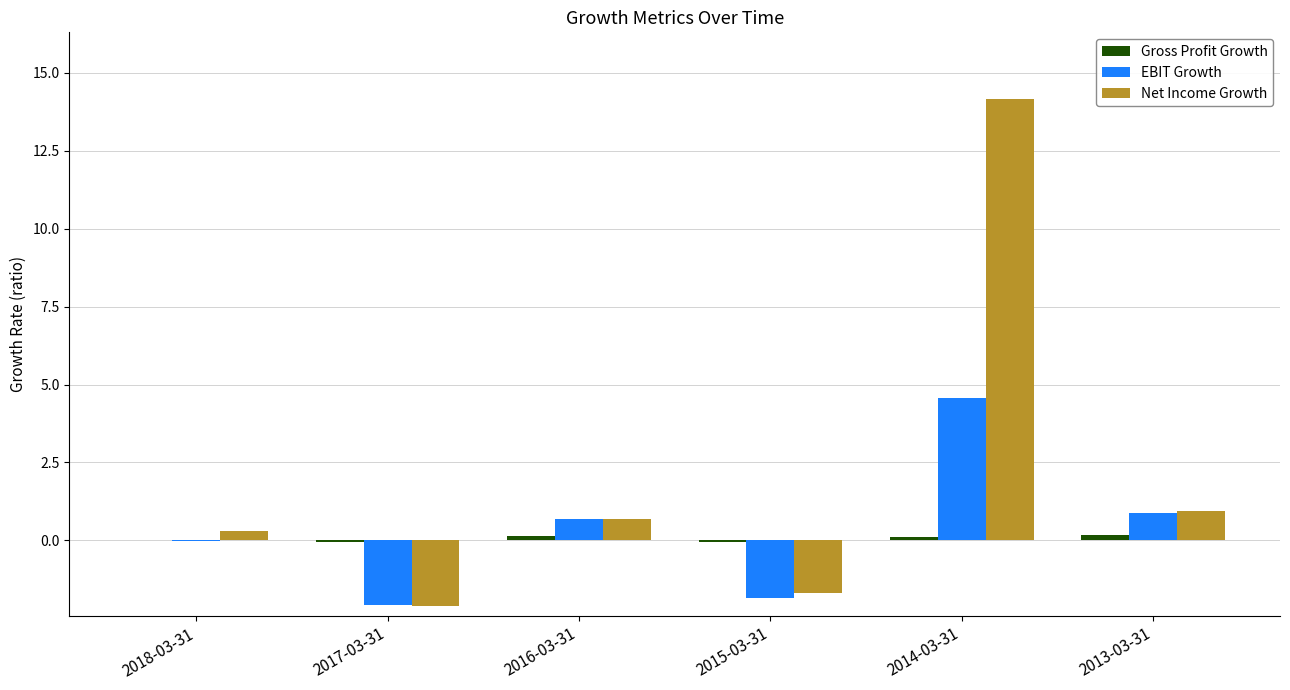

Which series has the largest total across all categories?

Net Income Growth